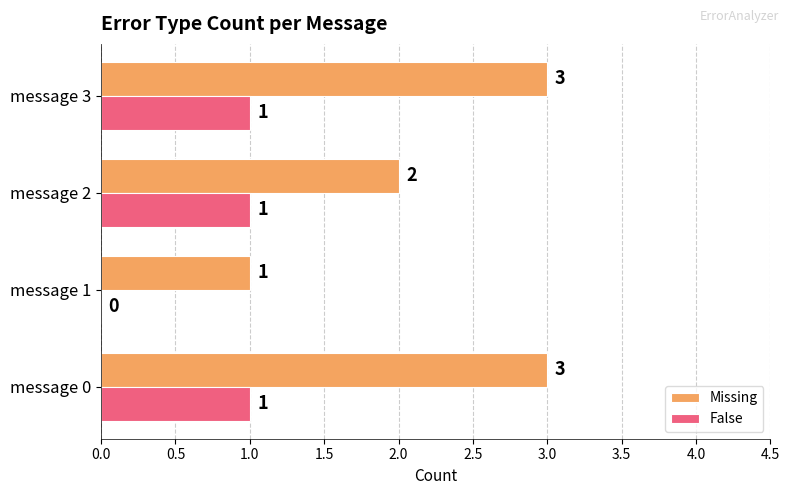

The Missing series shows 3 at message 3. True or false?

True